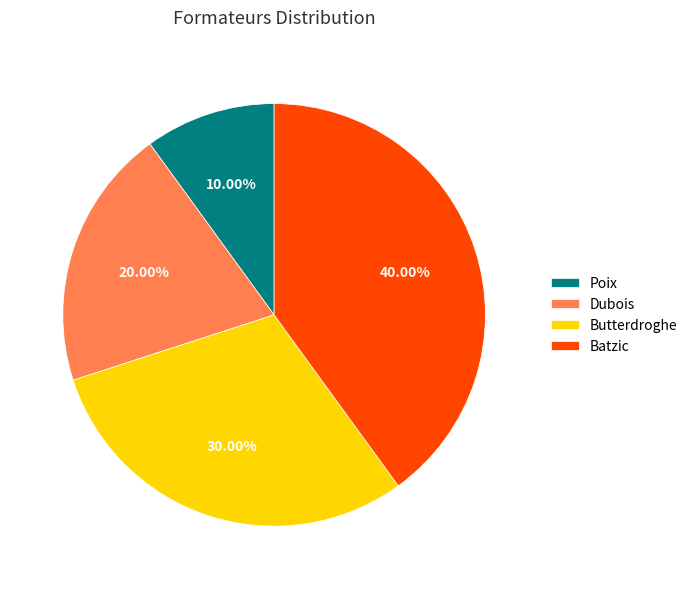

What percentage is the Dubois slice, to the nearest percent?

20%